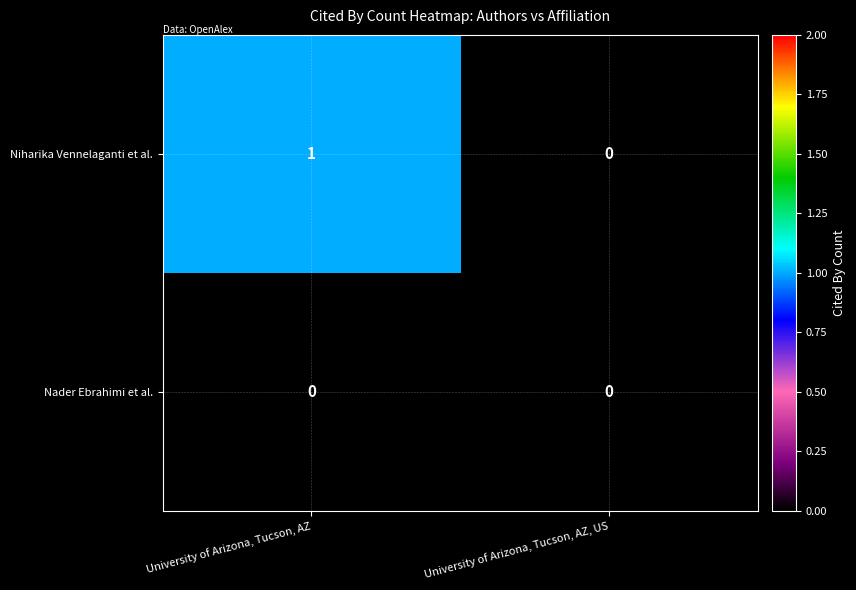

Which category has the highest value across all series?

University of Arizona, Tucson, AZ